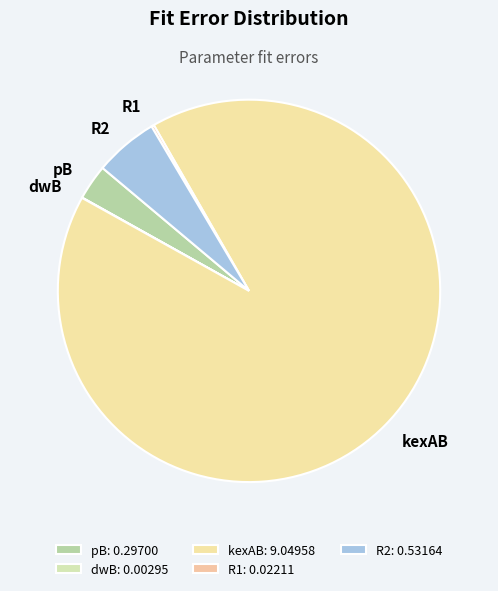

Is the sum of kexAB and pB greater than half?

Yes